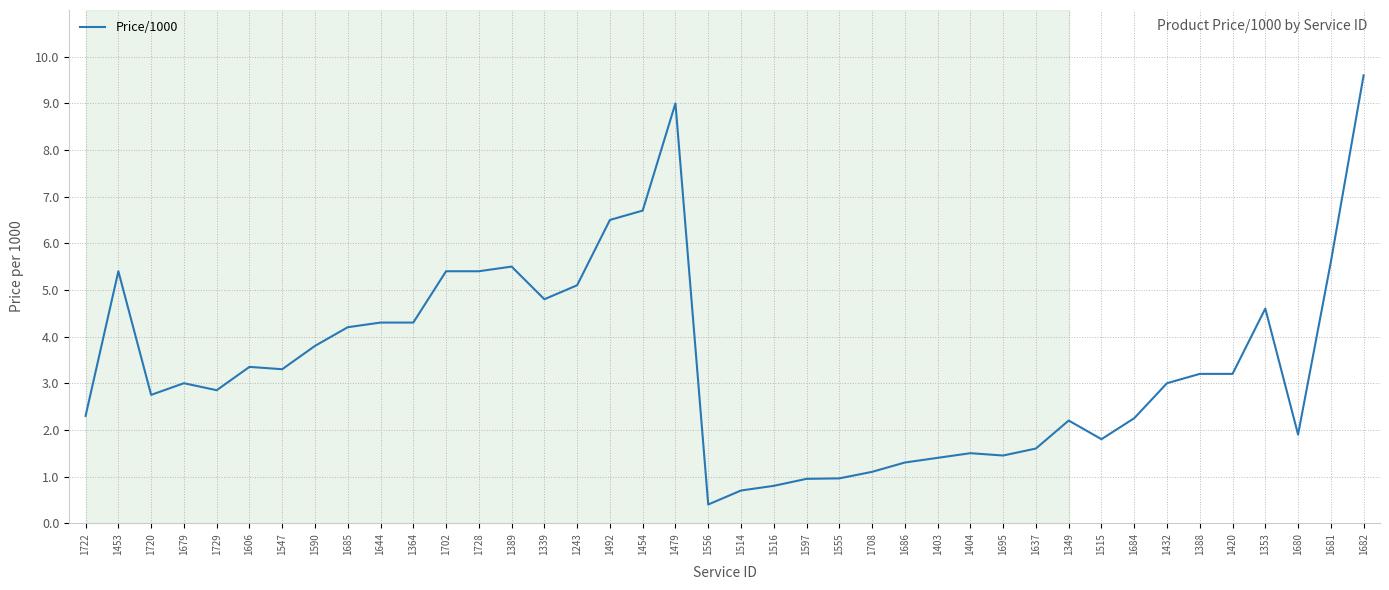

The value at 1644 is 2.5. True or false?

False